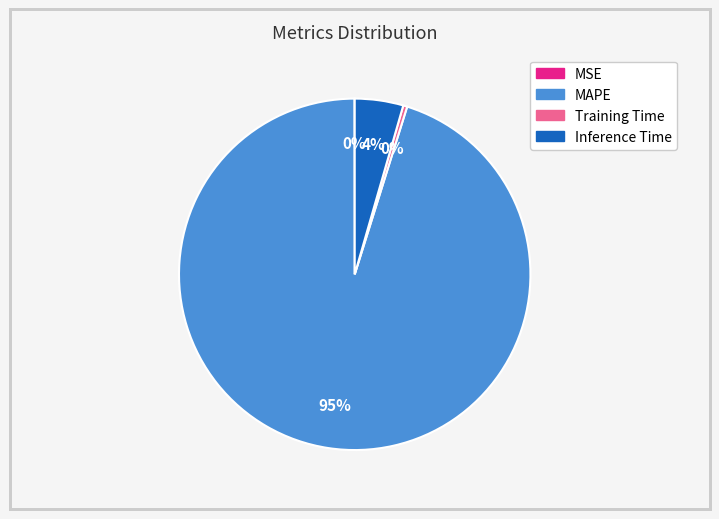

Do Training Time and Inference Time together represent more than half of the pie?

No